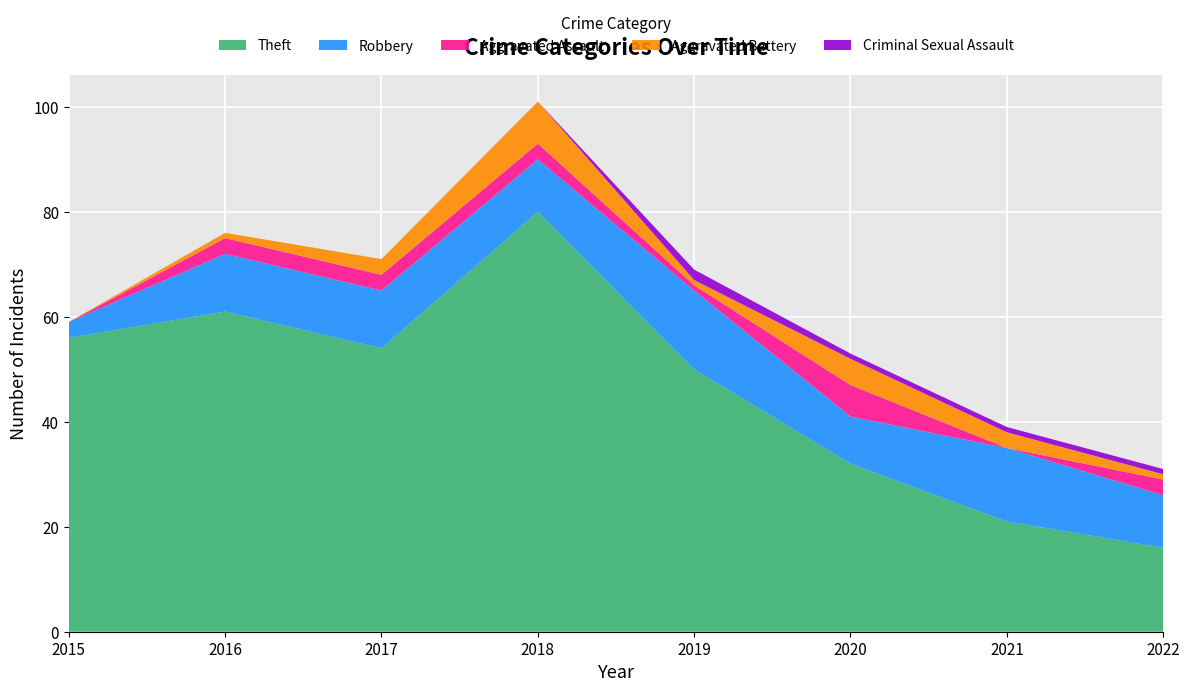

Reading right to left, what are all the values shown in this chart?

Theft: 2022=16	2021=21	2020=32	2019=50	2018=80	2017=54	2016=61	2015=56
Robbery: 2022=10	2021=14	2020=9	2019=15	2018=10	2017=11	2016=11	2015=3
Aggravated Assault: 2022=3	2021=0	2020=6	2019=1	2018=3	2017=3	2016=3	2015=0
Aggravated Battery: 2022=1	2021=3	2020=5	2019=1	2018=8	2017=3	2016=1	2015=0
Criminal Sexual Assault: 2022=1	2021=1	2020=1	2019=2	2018=0	2017=0	2016=0	2015=0